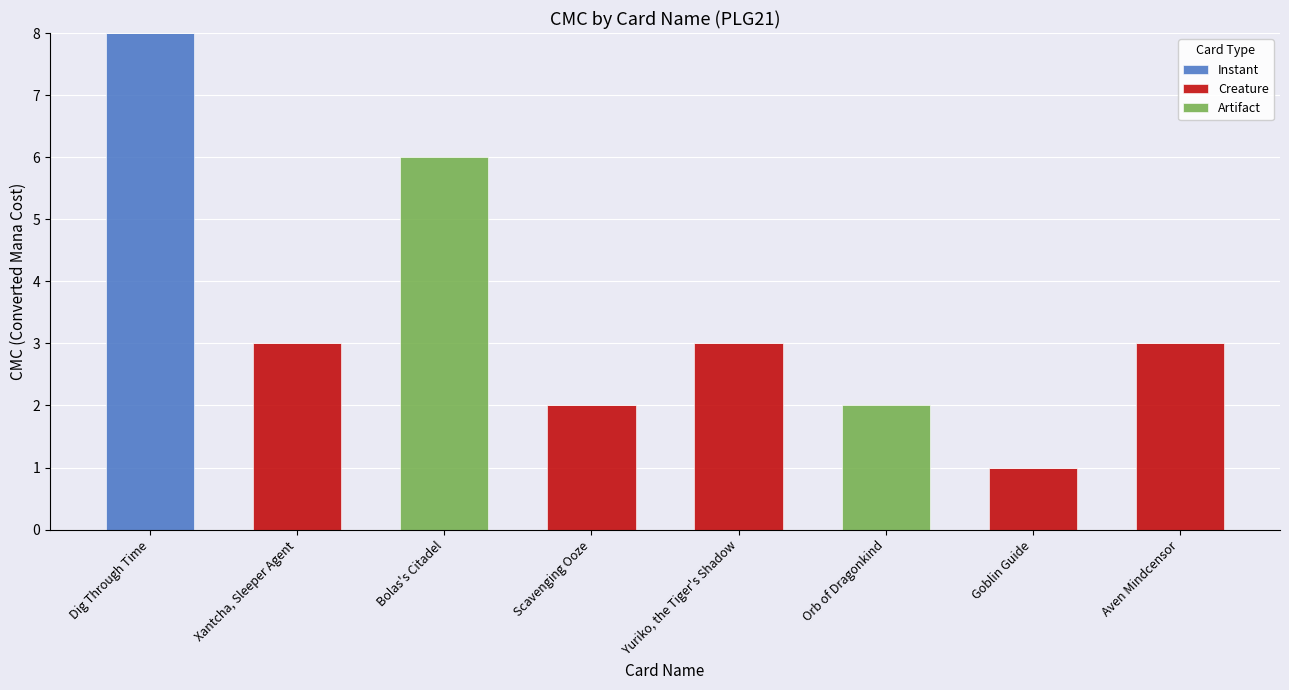

What is the maximum value for Instant?

8